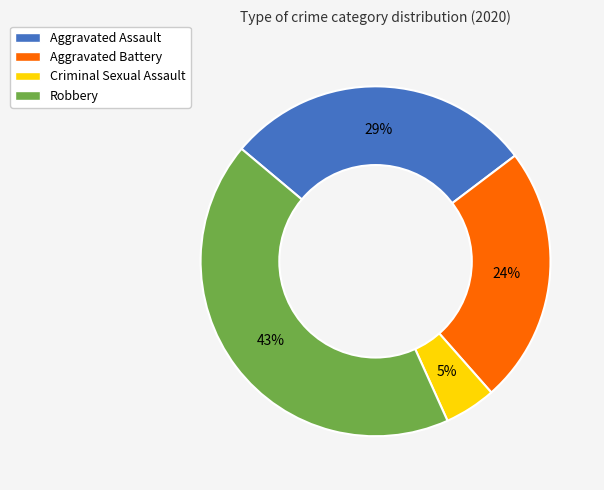

To the nearest percent, what percentage of the pie is Robbery?

43%